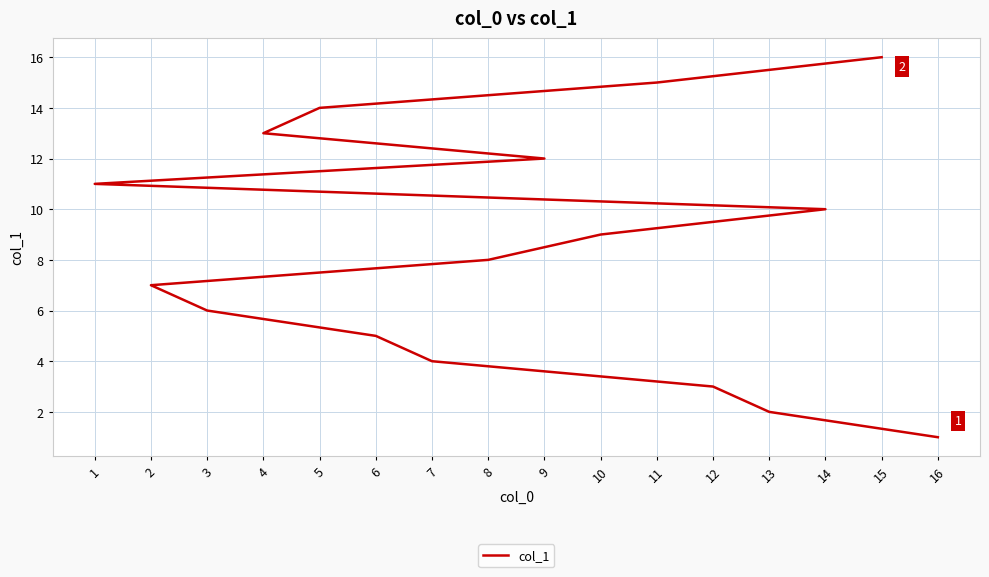

Is this an area chart (filled region under the line)?

No